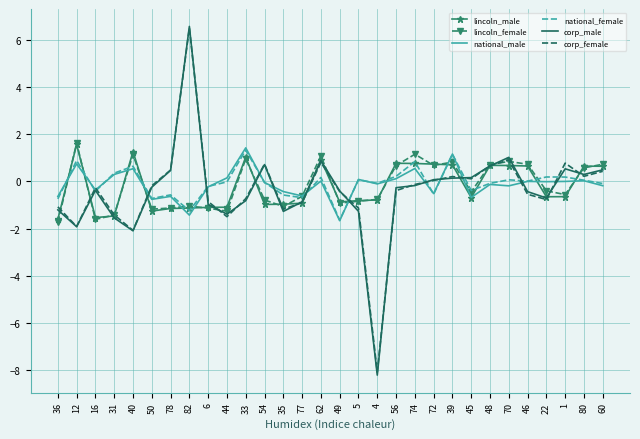

Which series has the largest range (max minus min)?

corp_male